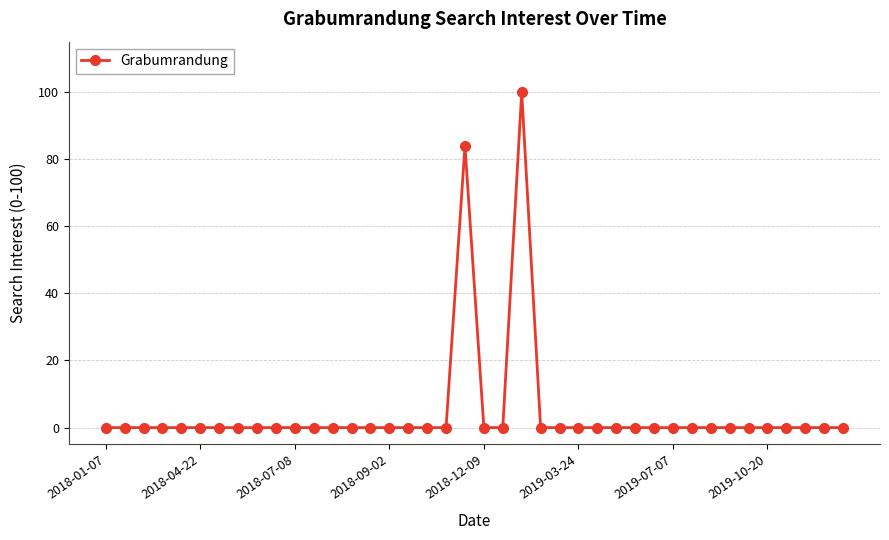

What is the average value?

5